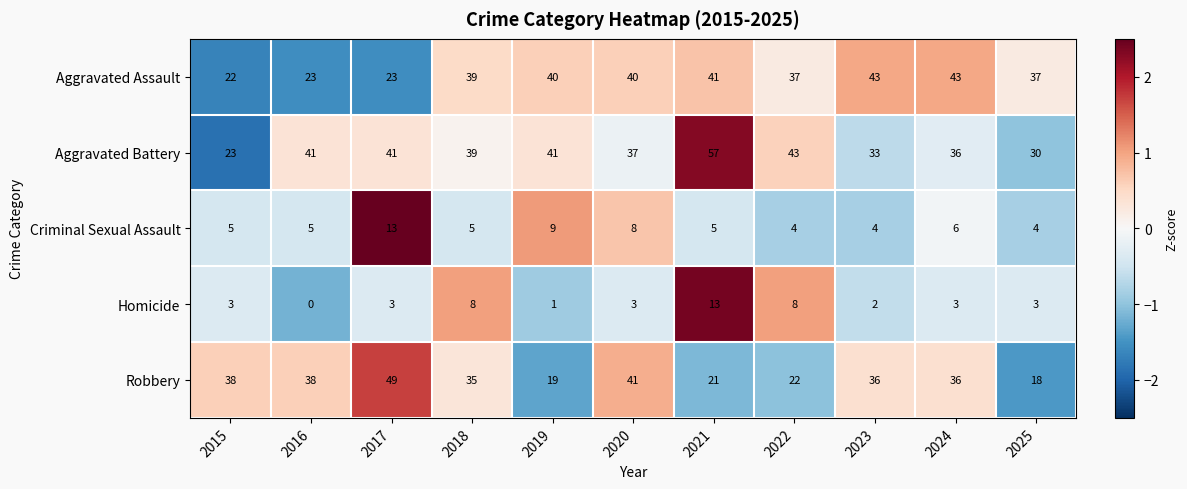

Rank the series at 2022 from lowest to highest value.

Criminal Sexual Assault, Homicide, Robbery, Aggravated Assault, Aggravated Battery